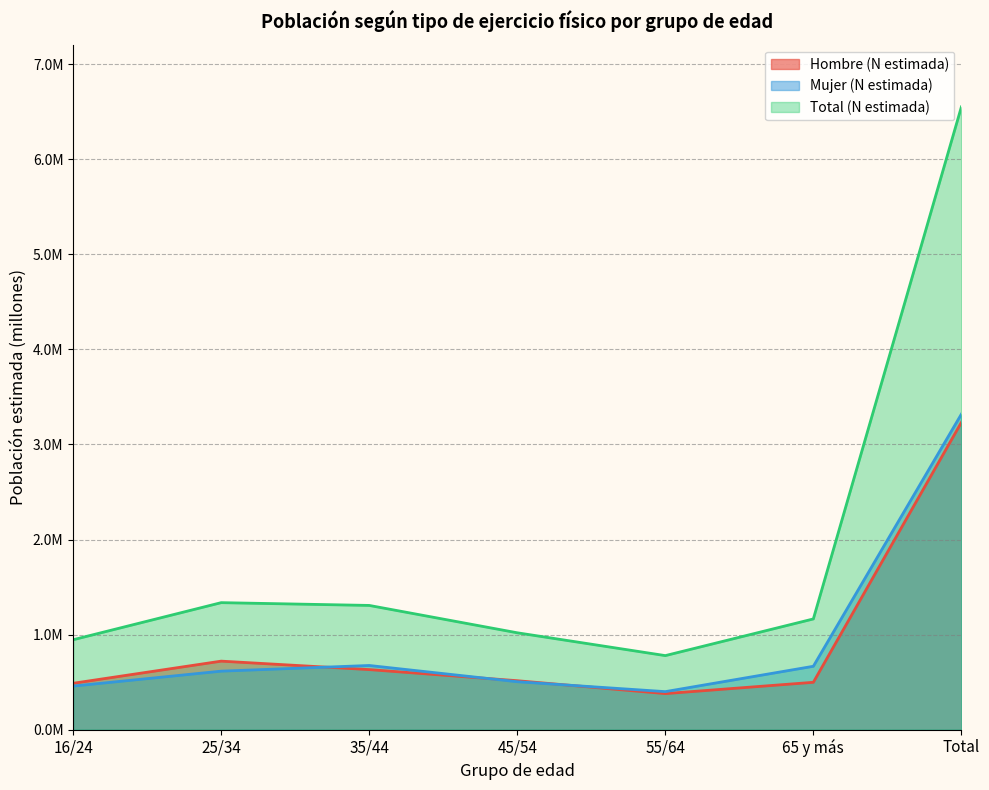

Which category has the lowest value in the Total (N estimada) series?

55/64